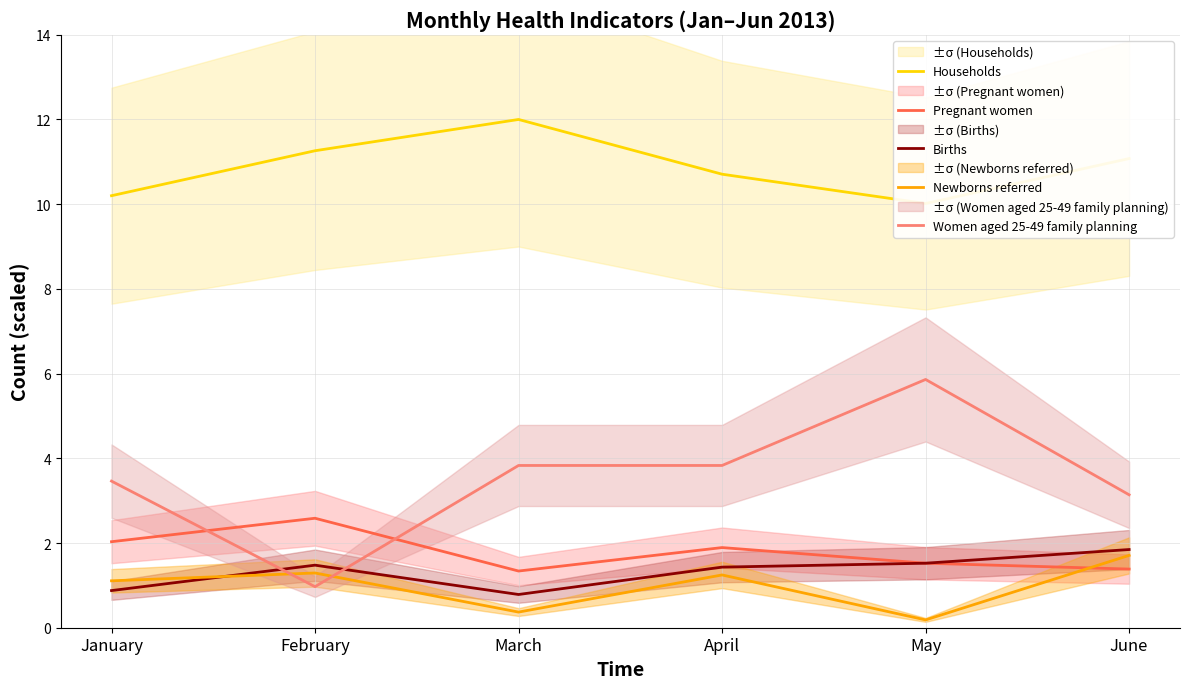

What is the spread (max minus min) of values at May?

9.8